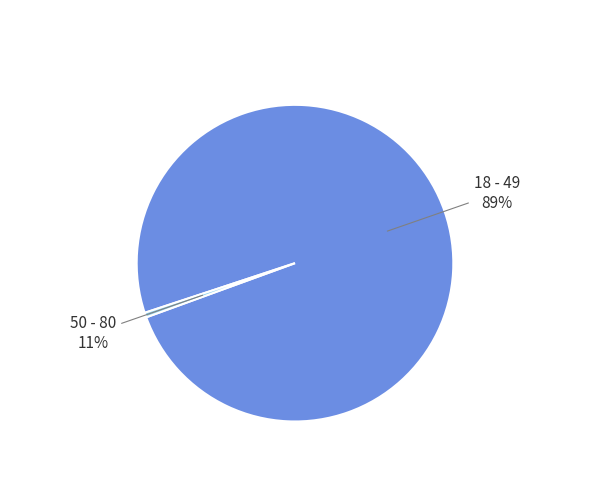

Is it true that 宫词·殿前传点各依班 is 13% of the pie?

False